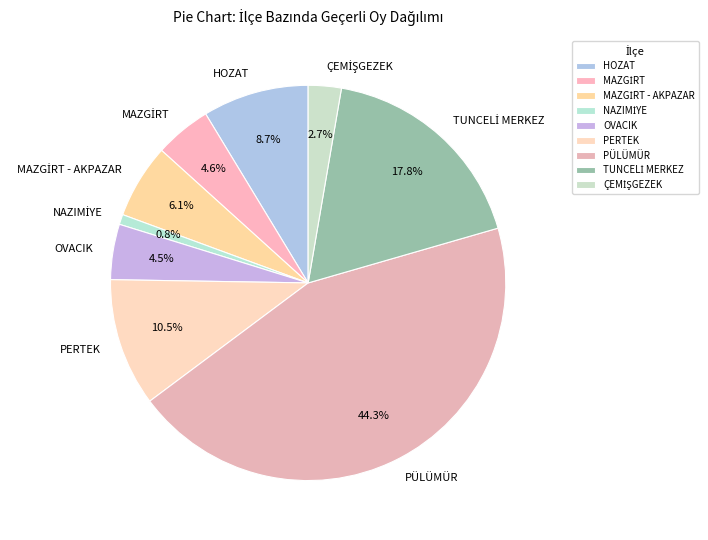

Which slice is the largest?

PÜLÜMÜR